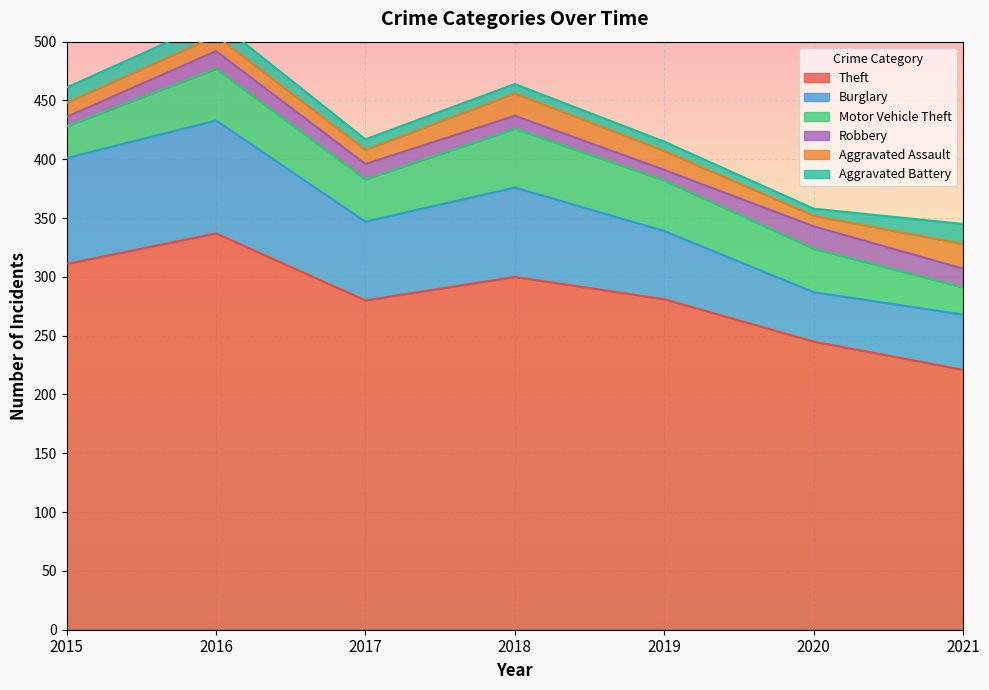

What are all the series names shown in the legend?

Theft, Burglary, Motor Vehicle Theft, Robbery, Aggravated Assault, Aggravated Battery